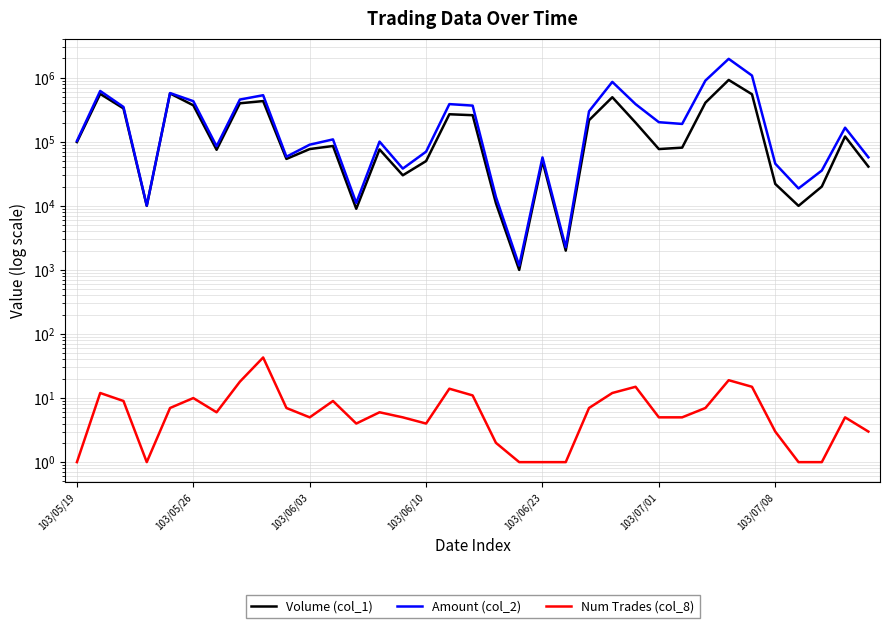

True or false: Volume (col_1) has a value of 5202 at 103/06/10.

False